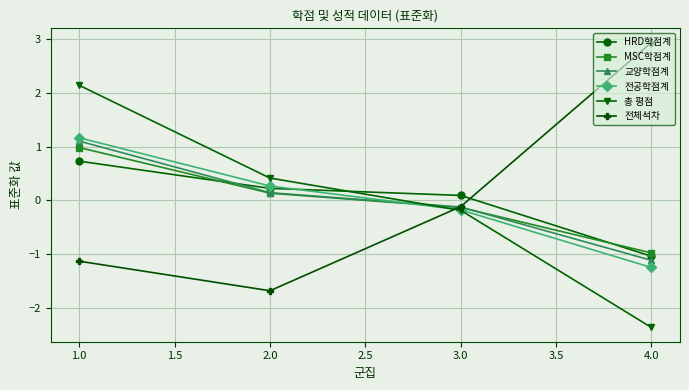

True or false: HRD학점계 has more than 0 interior local peaks.

False